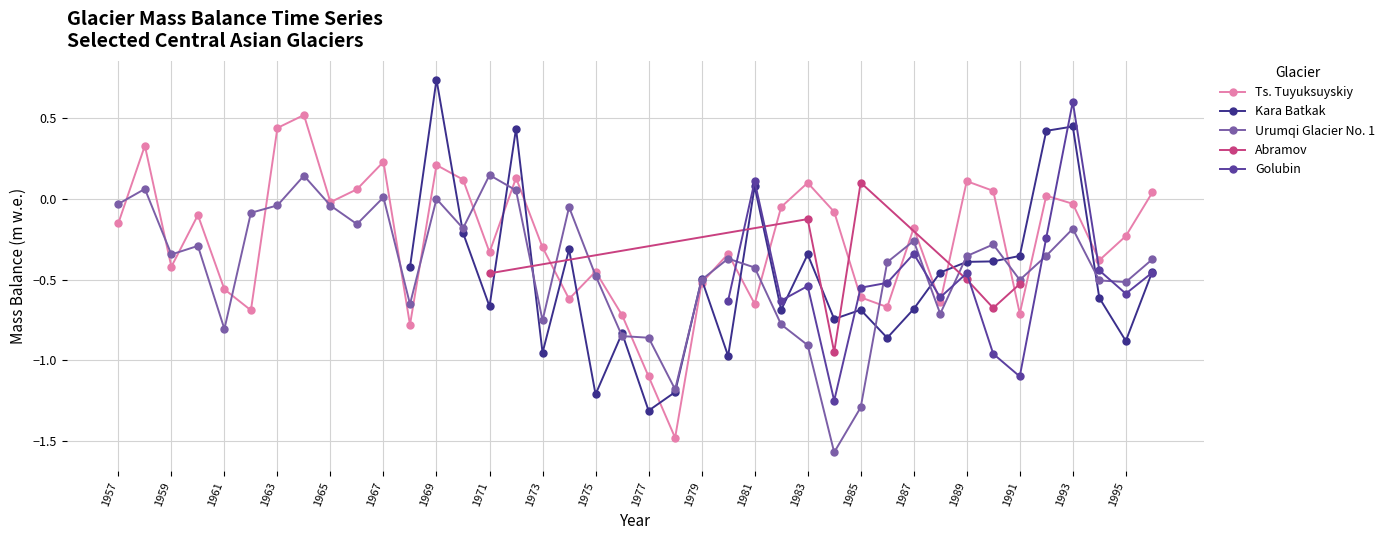

True or false: Urumqi Glacier No. 1 has a value of -0.5 at 1994.

True